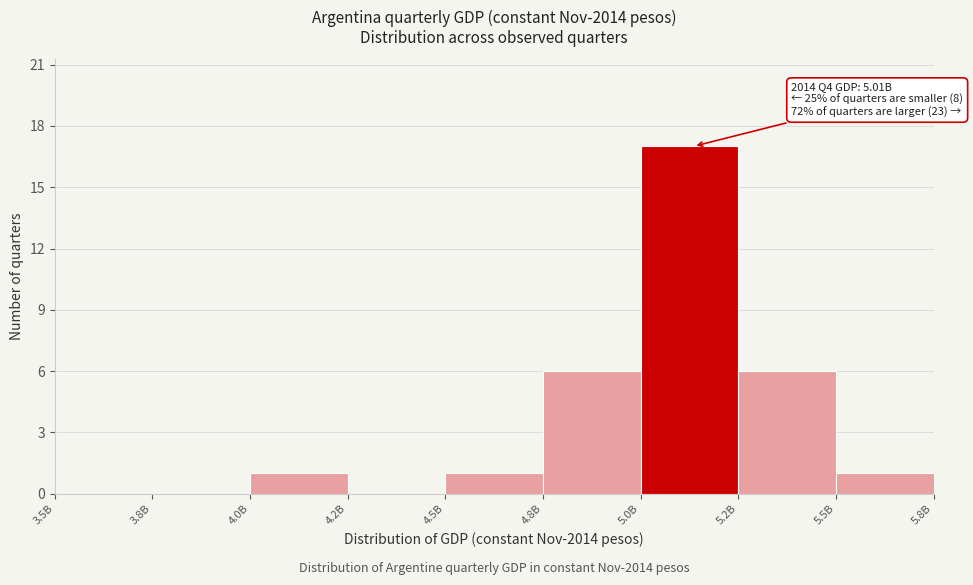

Reading left to right, list all the values displayed in this chart.

3.5B=0	3.8B=0	4.0B=1	4.2B=0	4.5B=1	4.8B=6	5.0B=17	5.2B=6	5.5B=1